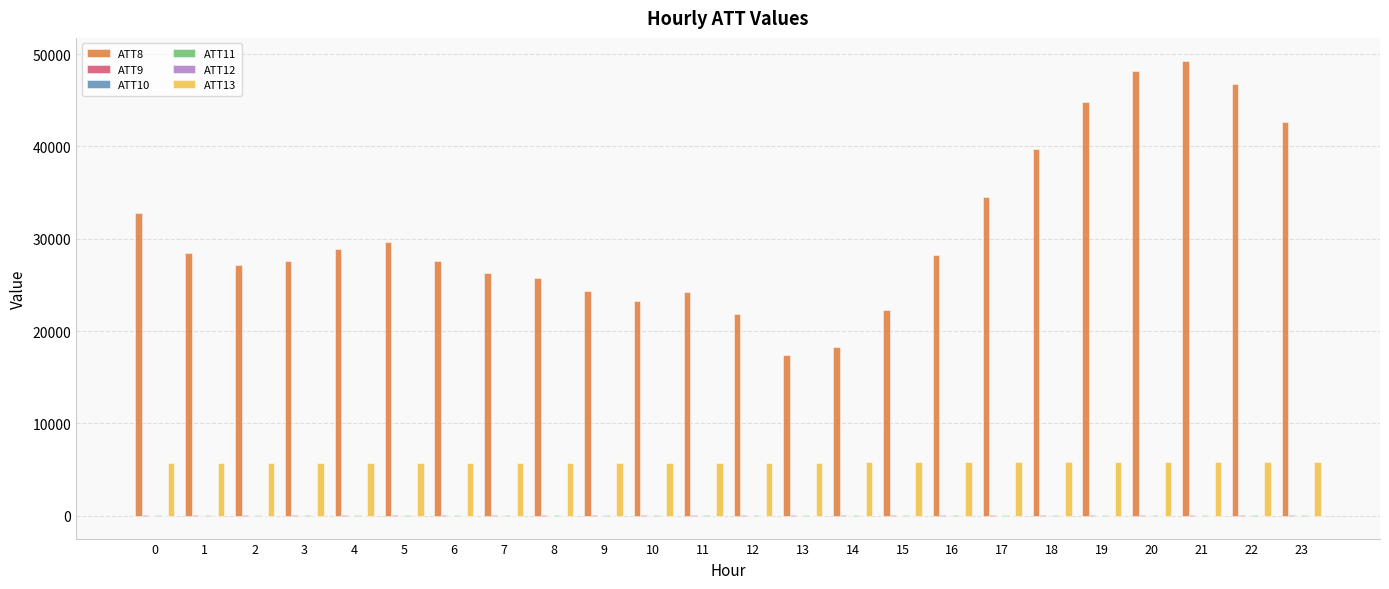

Which series has the largest range (max minus min)?

ATT8